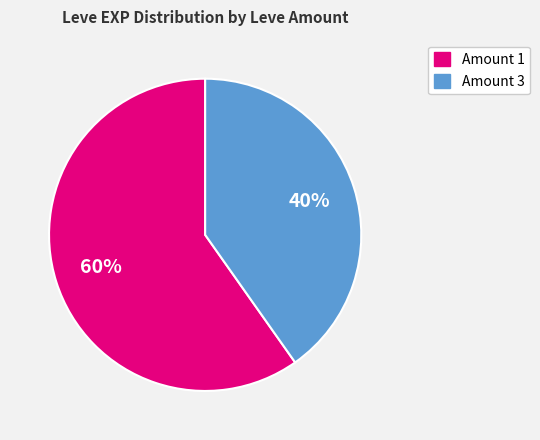

Do Amount 3 and Amount 1 together represent more than half of the pie?

Yes